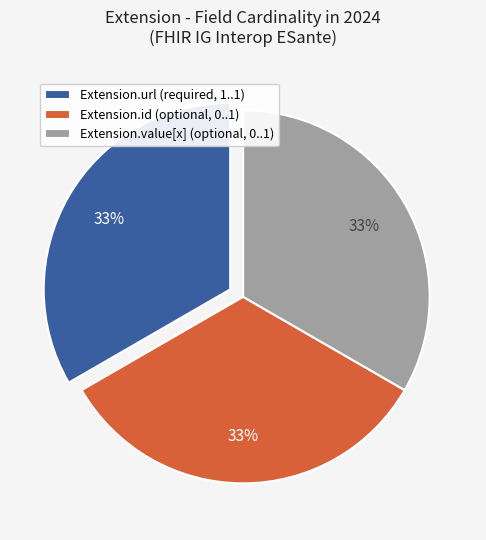

What is the ratio of the value at Extension.url (required, 1..1) to the value at Extension.value[x] (optional, 0..1)?

1.0